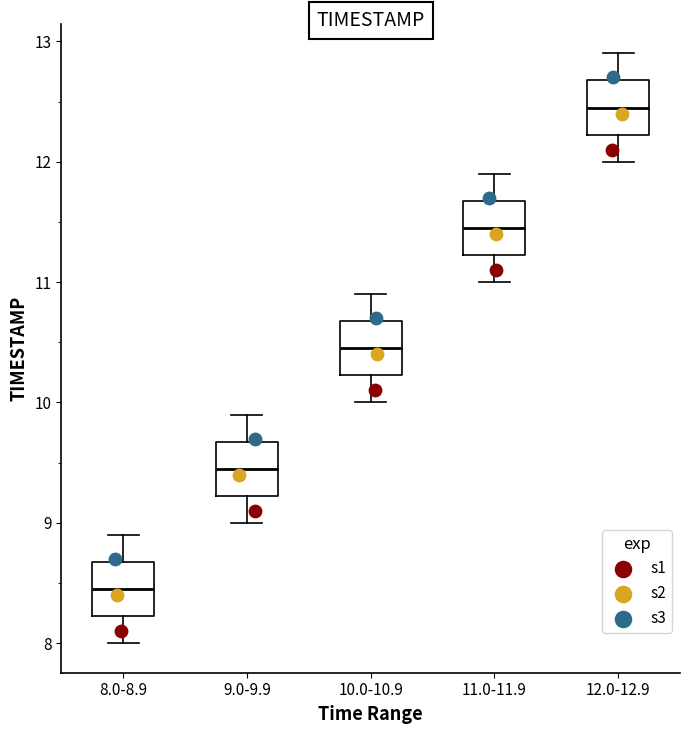

Where does the lower whisker of the box for 9.0-9.9 end on the y-axis? The values are not printed on the chart, so give them approximately, as read against the axis.

9.0